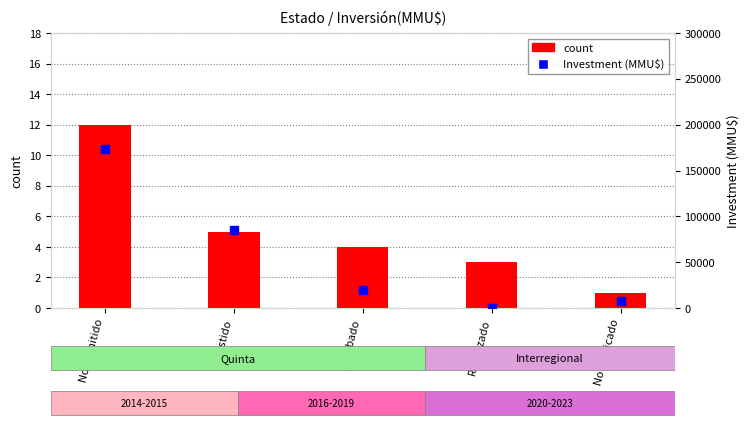

What is the total value across all series at No calificado?

7801